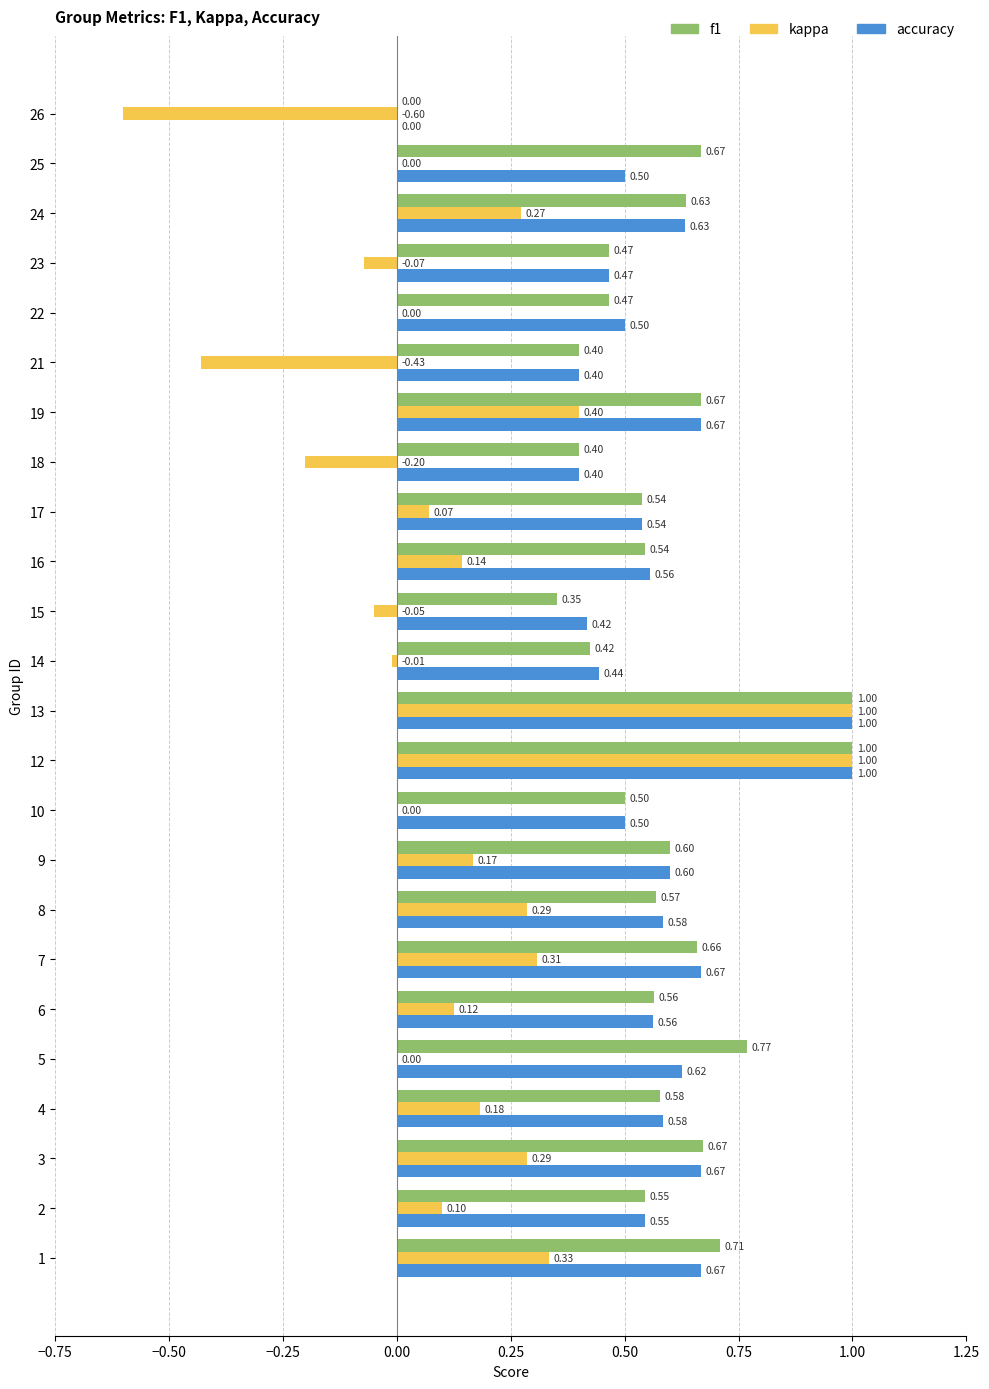

Is the value of accuracy at 21 greater than the value of kappa at 6?

Yes